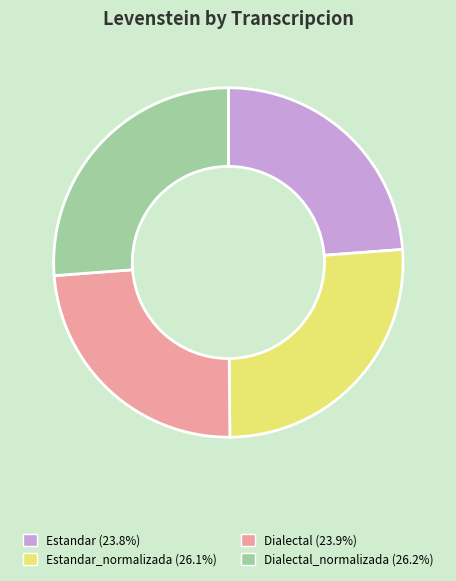

Is there a majority slice in this chart?

No